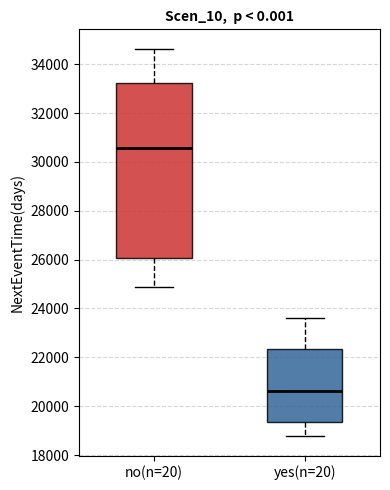

Which box's median line is the highest?

no(n=20)